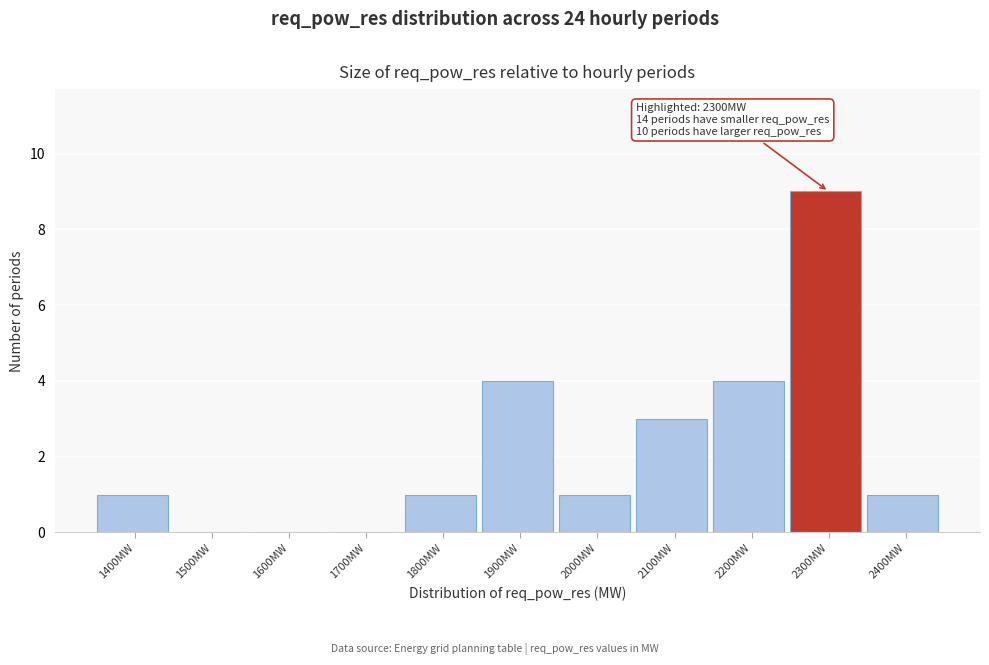

Reading left to right, extract all data points from this chart.

1400MW=1	1500MW=0	1600MW=0	1700MW=0	1800MW=1	1900MW=4	2000MW=1	2100MW=3	2200MW=4	2300MW=9	2400MW=1